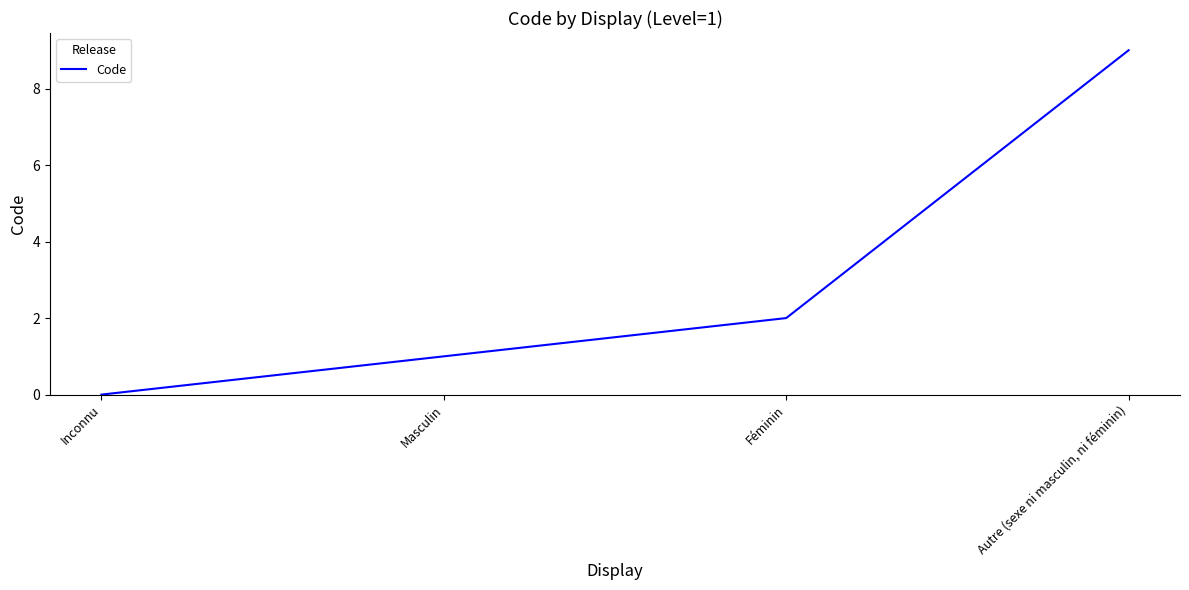

Reading left to right, transcribe all the data shown in this chart.

Inconnu=0	Masculin=1	Féminin=2	Autre (sexe ni masculin, ni féminin)=9